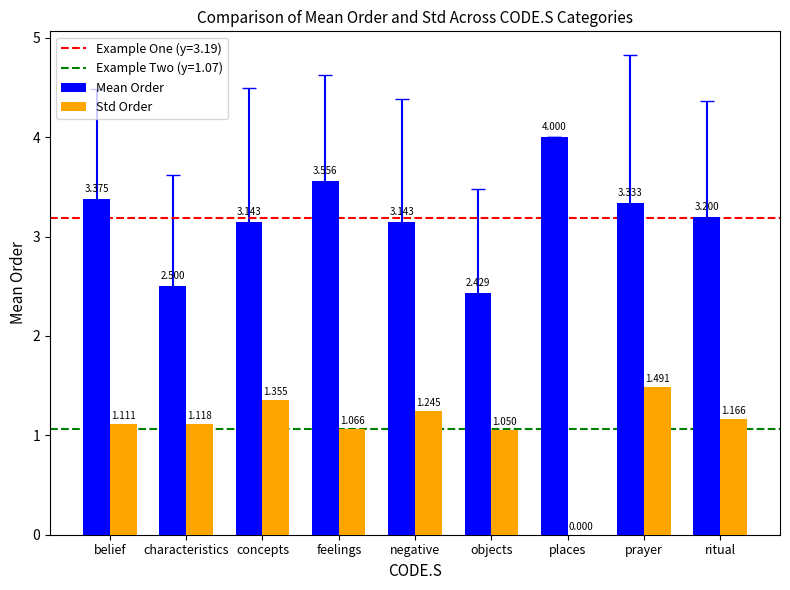

At which label is Std Order closest to 0?

places